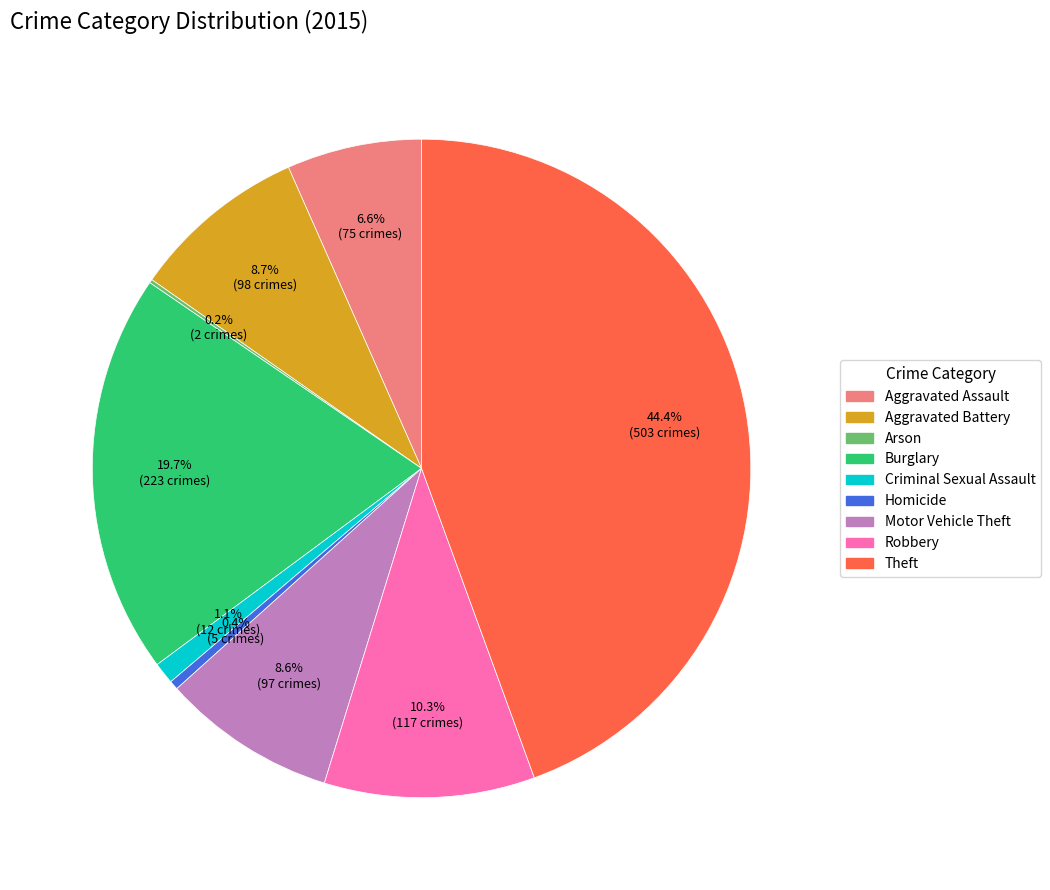

Is it true that Burglary is 20% of the pie?

True